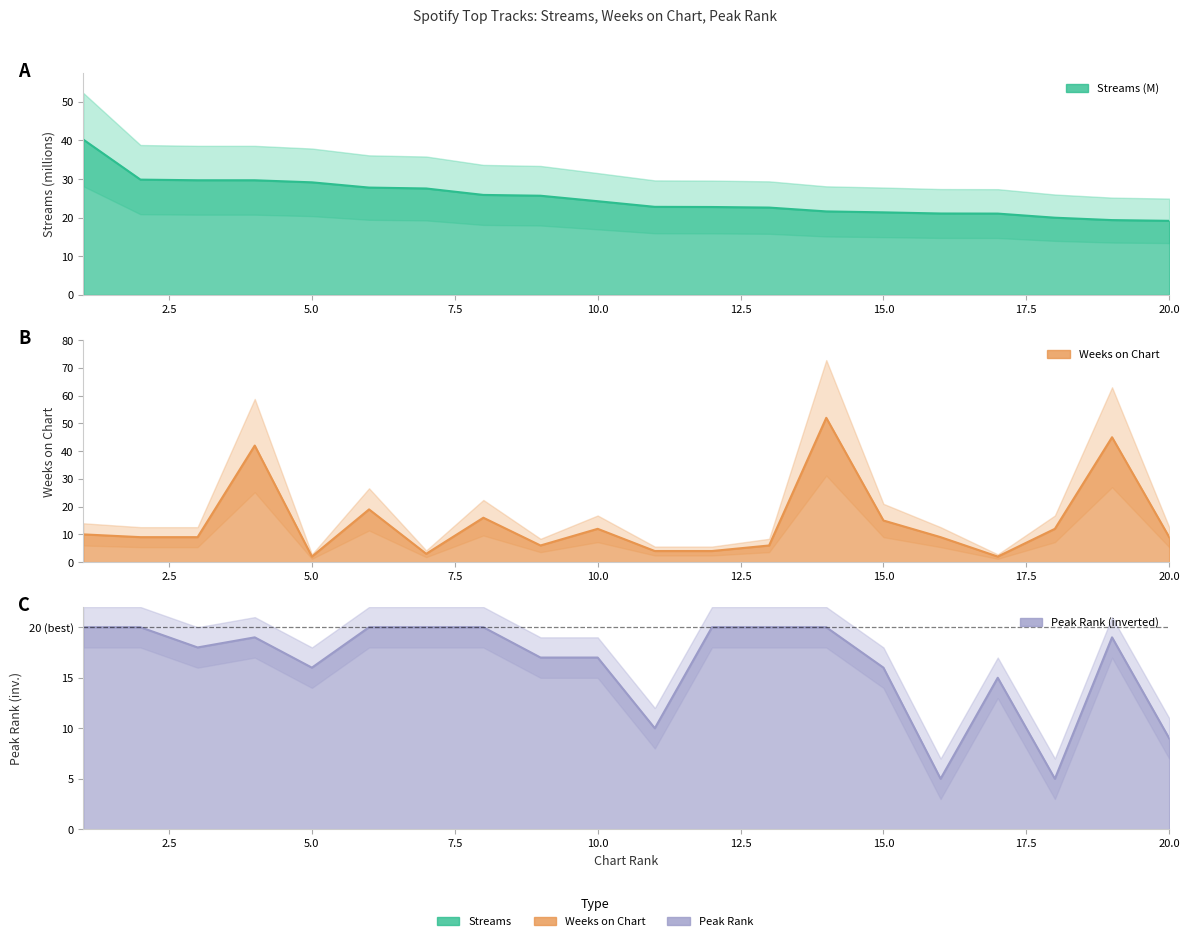

At 15, list the series in order from smallest to largest.

weeks_on_chart, peak_rank, streams